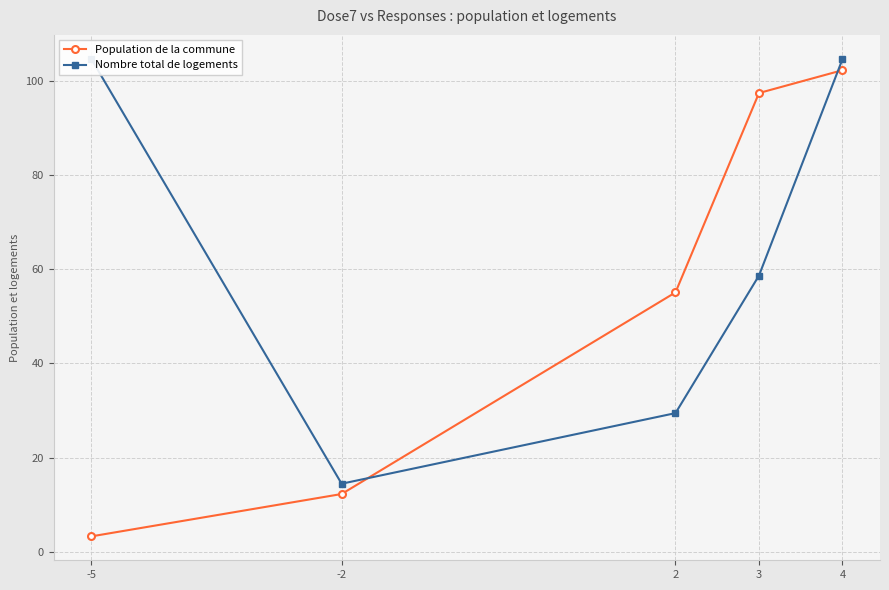

Which category has the highest value in the Nombre total de logements series?

-5